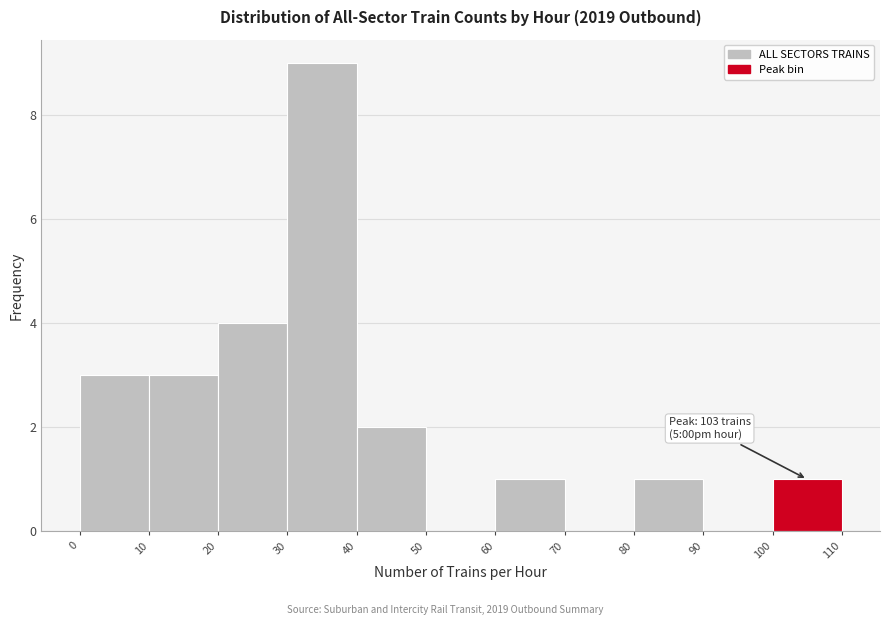

Which range on the x-axis has the tallest bar?

30 to 40